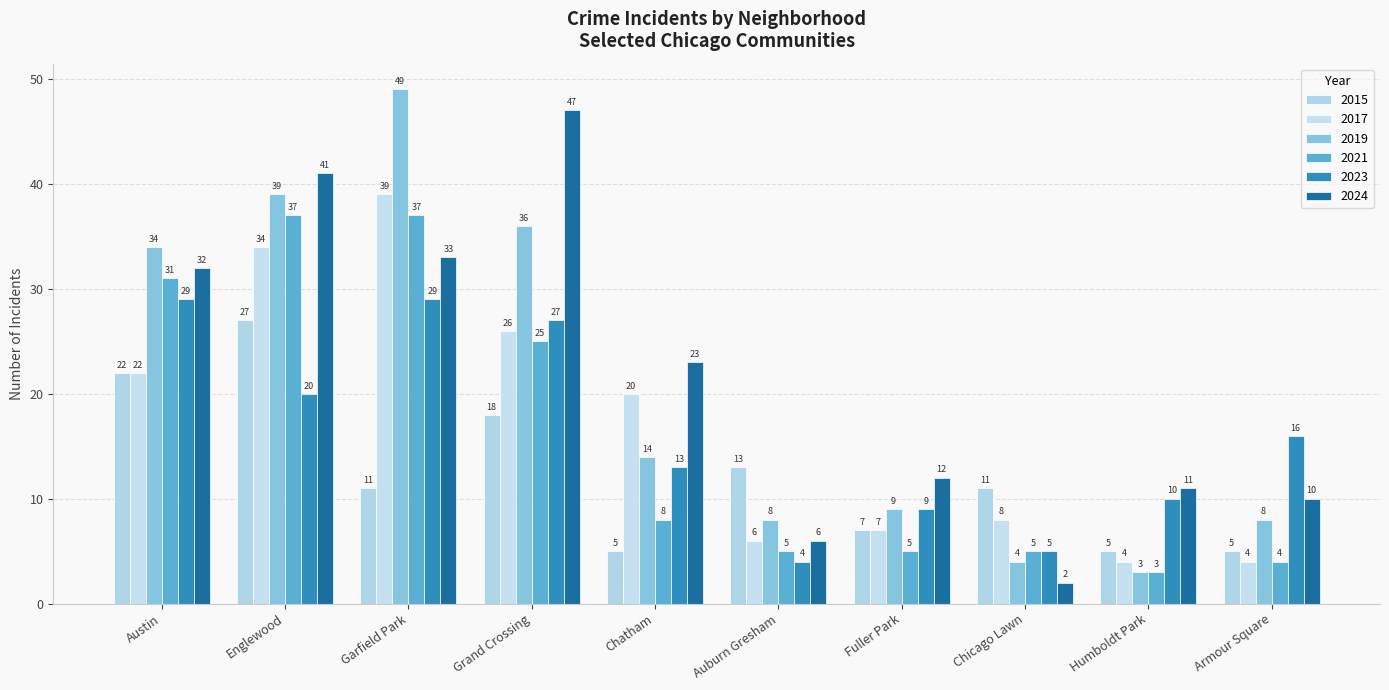

Which label corresponds to the smallest value in the chart?

Chicago Lawn